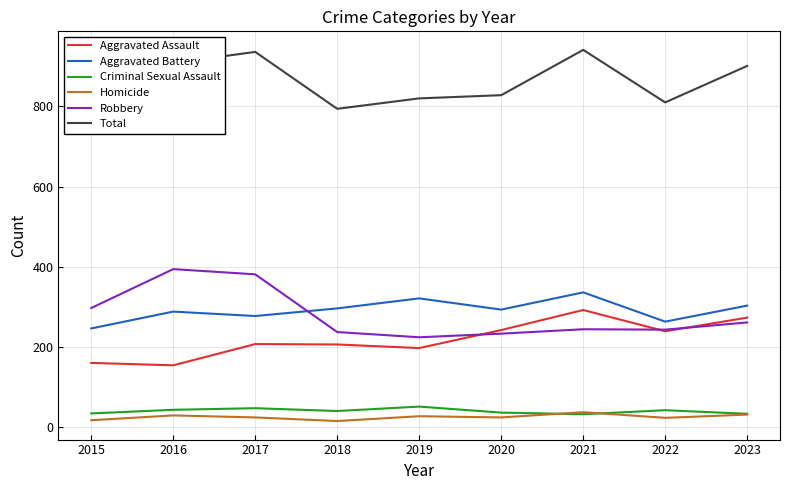

What is the highest value of the Total series?

941